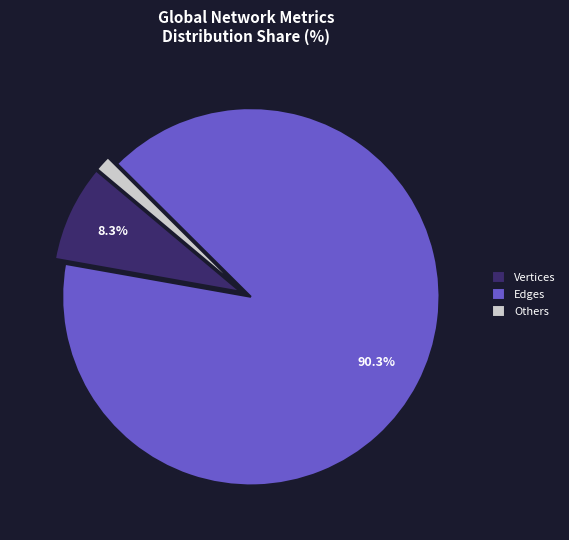

Does any single category account for the majority?

Yes